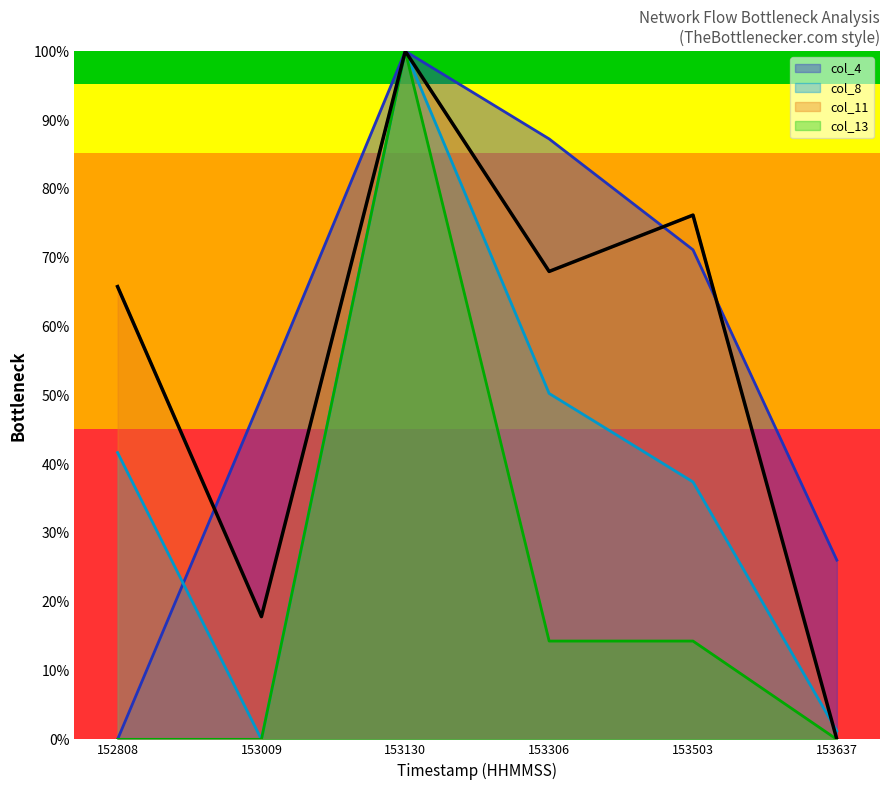

Rank the categories by col_11 value from highest to lowest.

153130, 153503, 153306, 152808, 153009, 153637